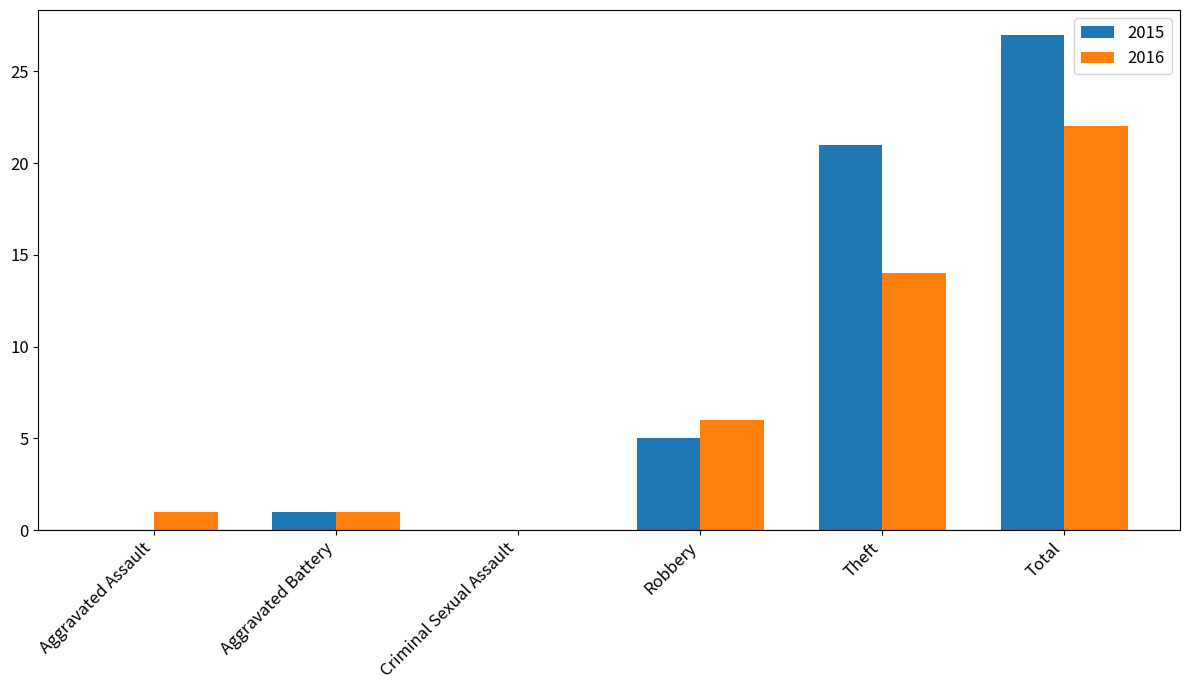

At which category is the sum across all series the highest?

Total